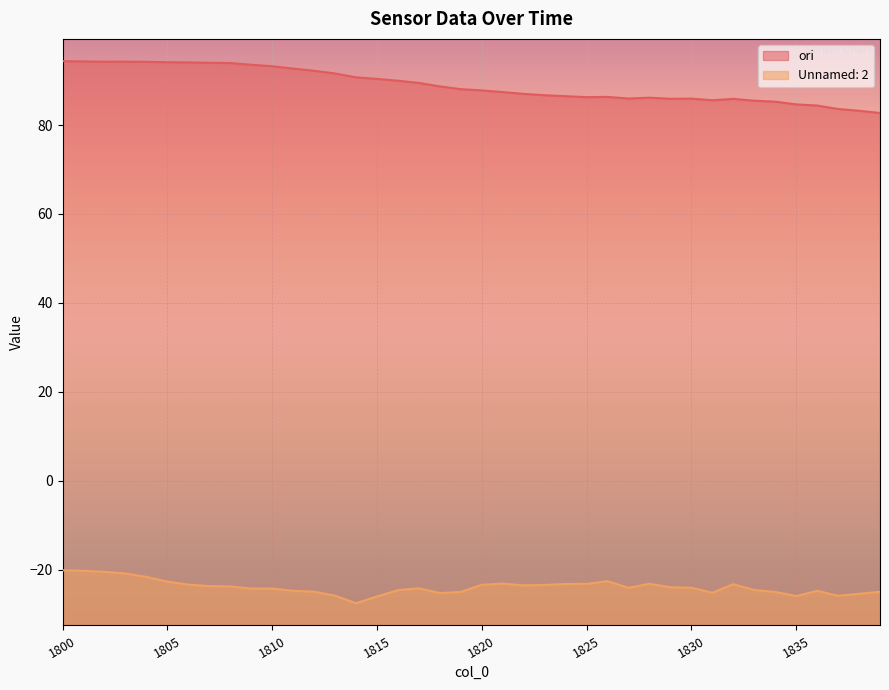

Where is Unnamed: 2 nearest to the value -23?

1821